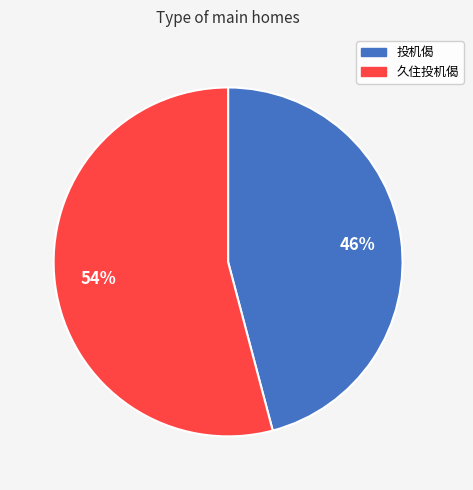

Which category has the biggest portion of the pie?

久住投机偈